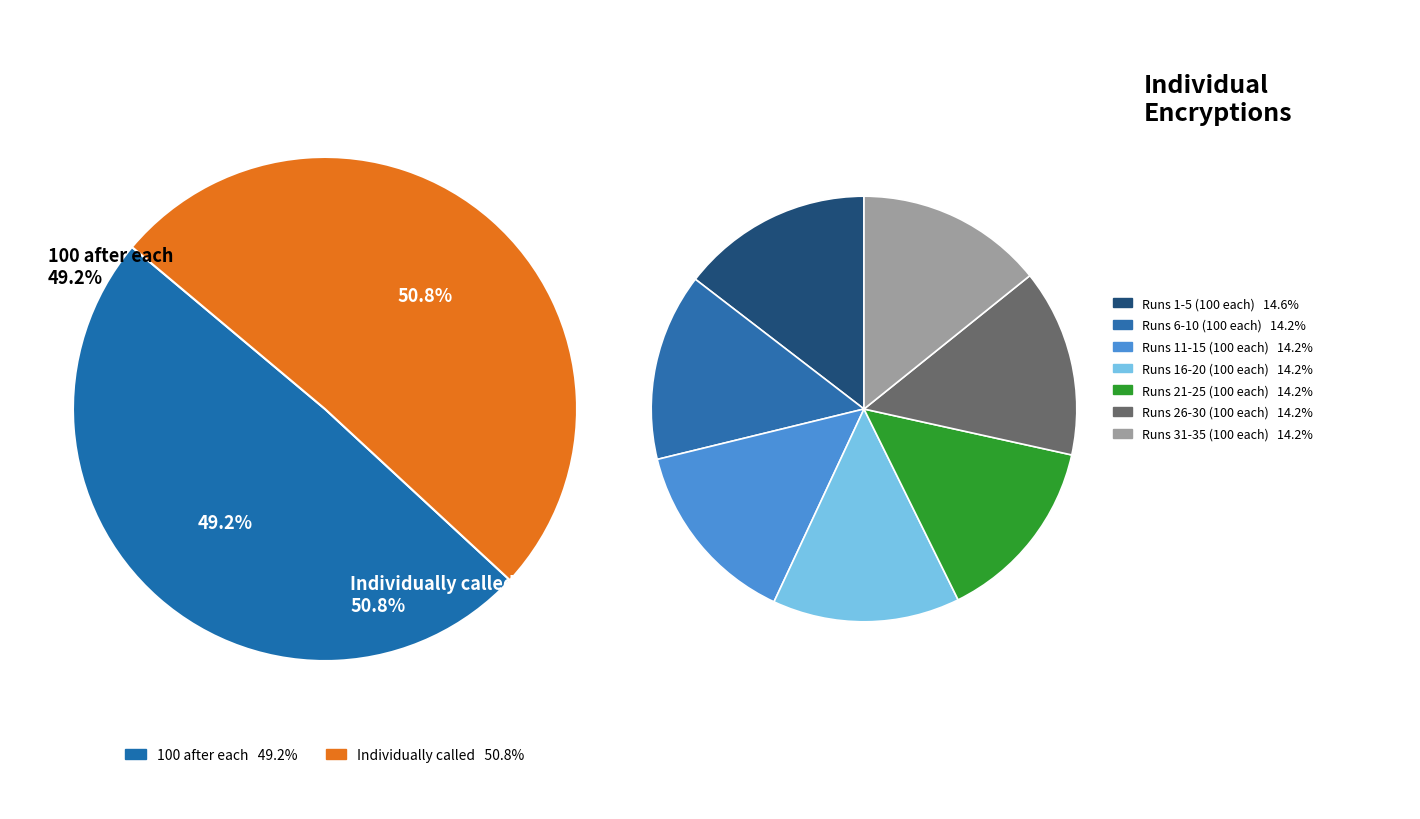

To the nearest percent, what portion does Run 33 represent?

3%